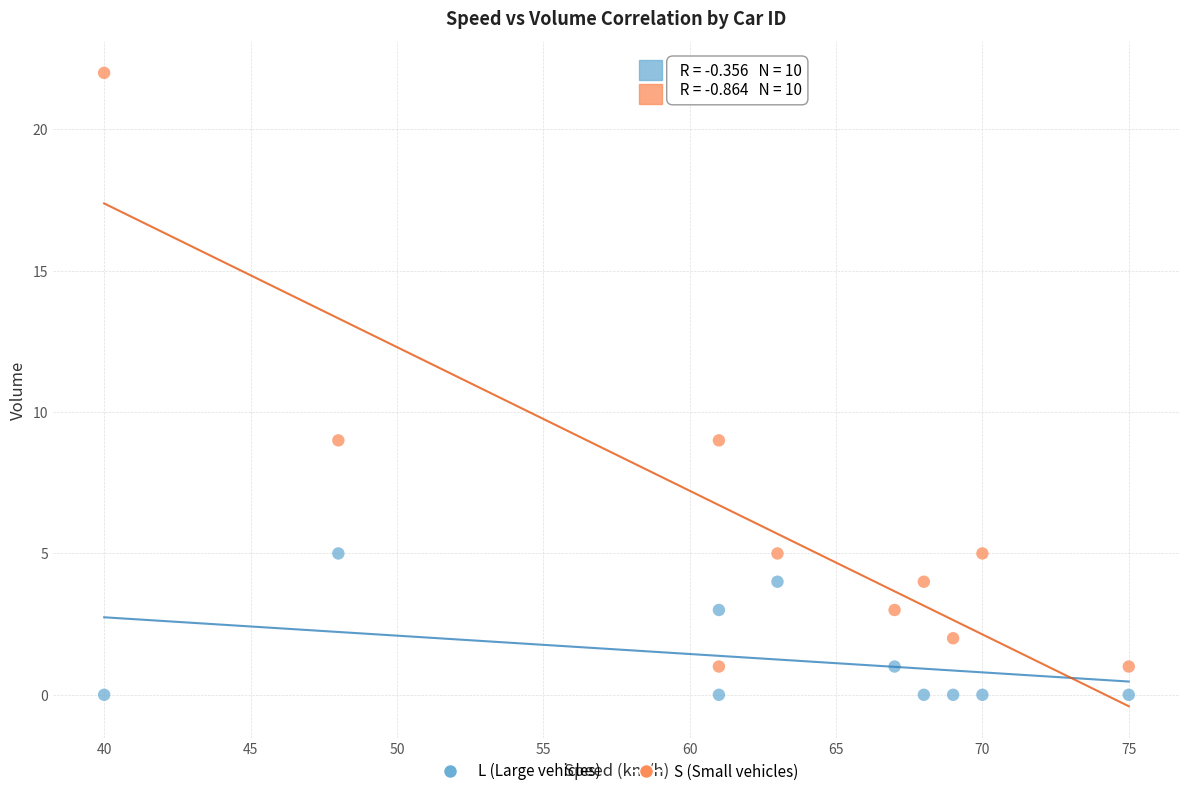

Across all data points, what is the range of Y values (max minus min)?

22